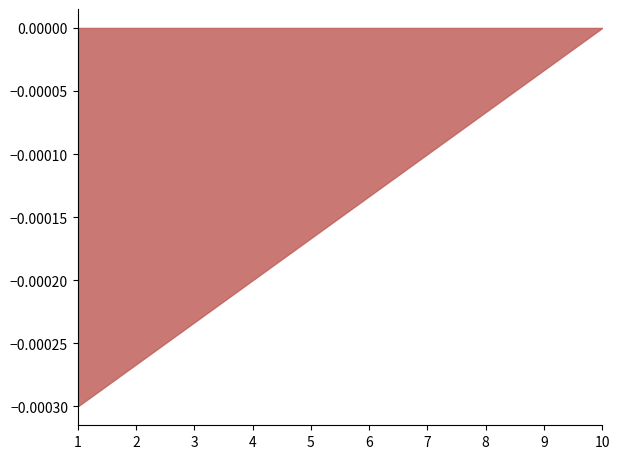

Which category has the highest value across all series?

10